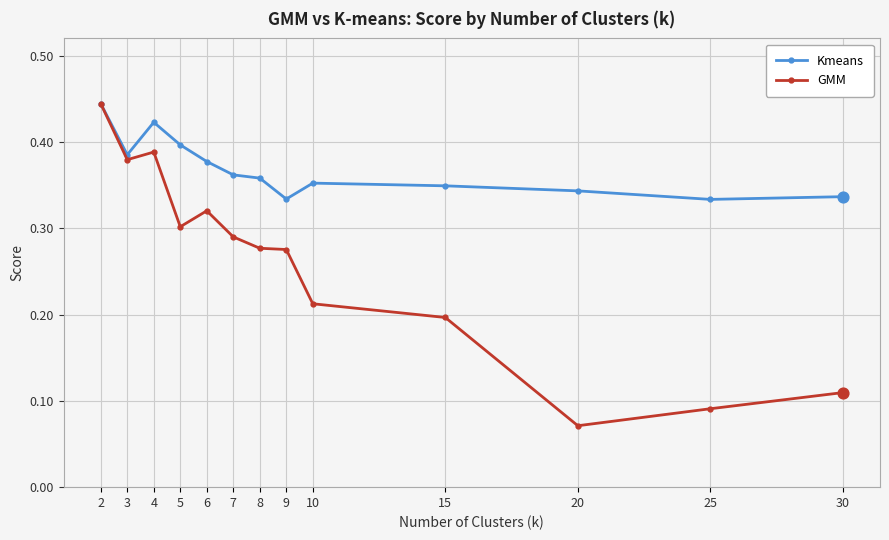

Between 3 and 20, which series saw the biggest shift?

GMM